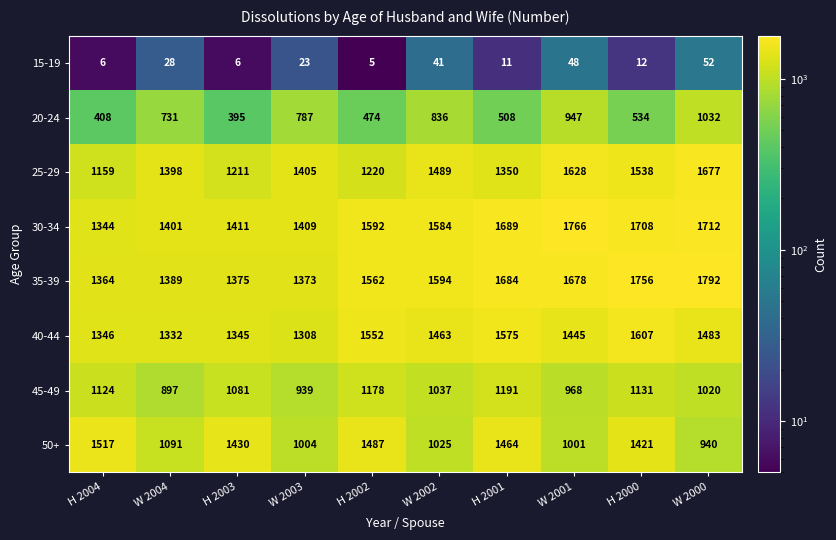

Read the 40-44 value at W 2000, to the nearest 50.

1500